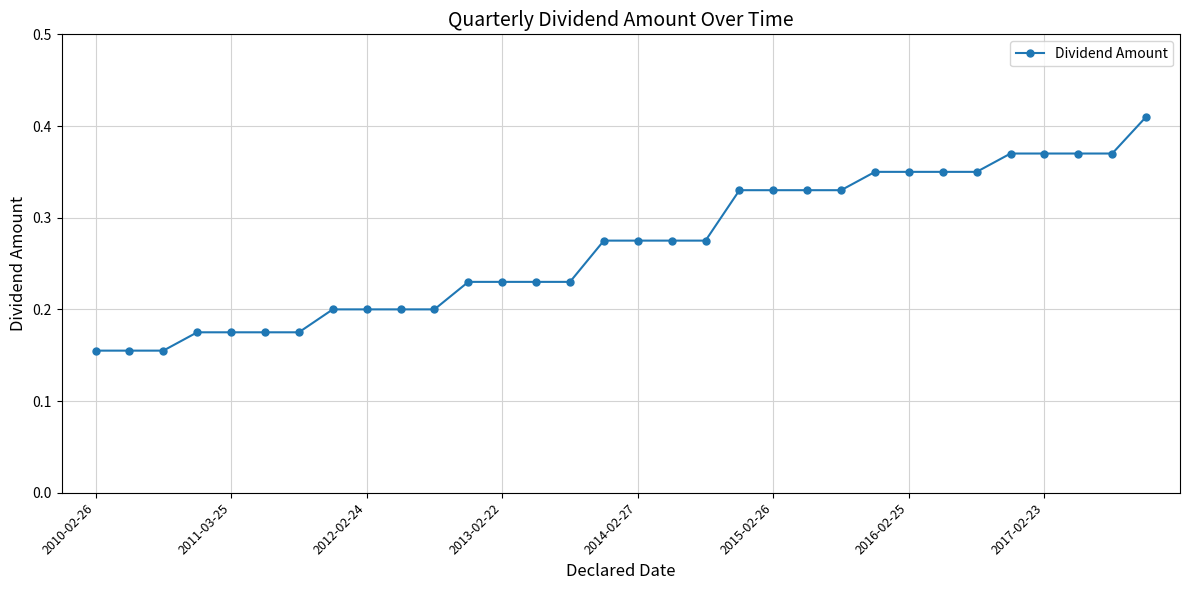

What is the sum of all values?

8.6